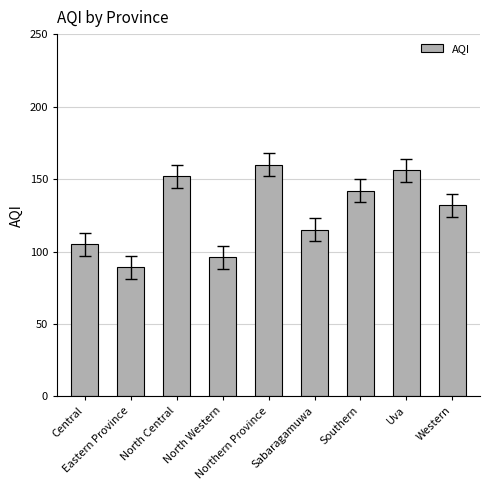

The value at Southern is 142. True or false?

True